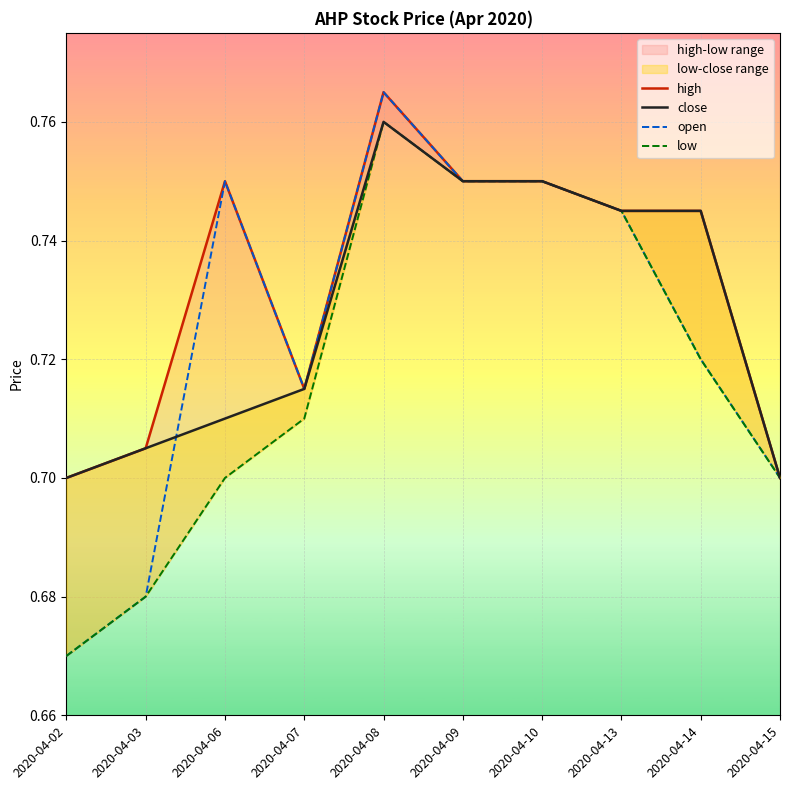

What is the value of the low point at the 3rd from the left?

0.7